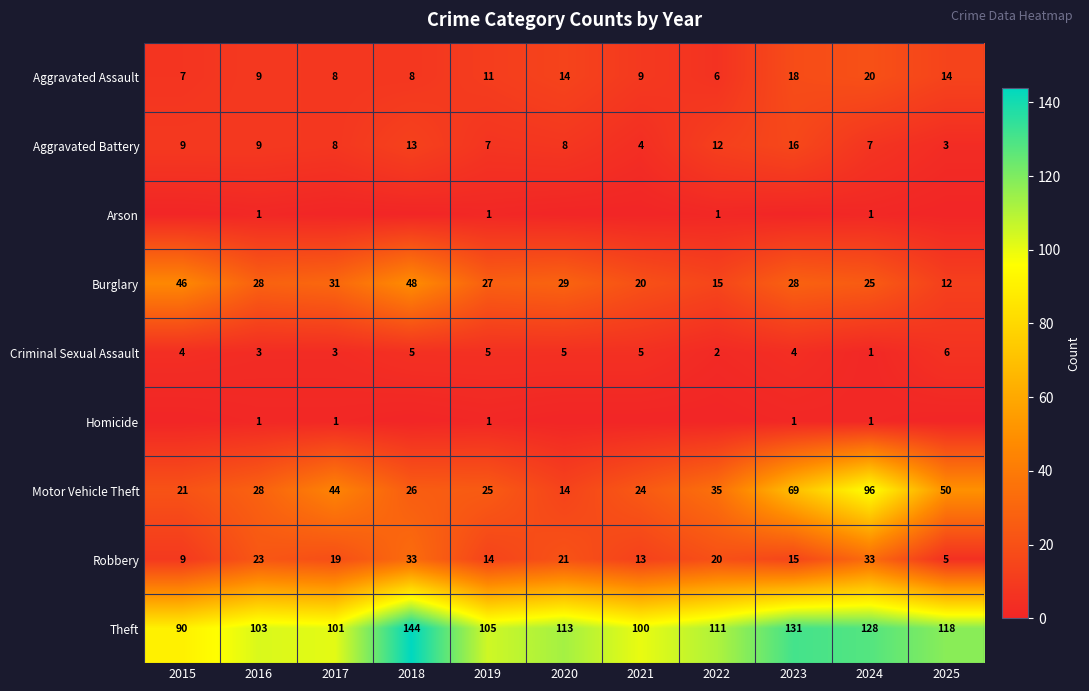

At which label is Robbery closest to 19?

2017